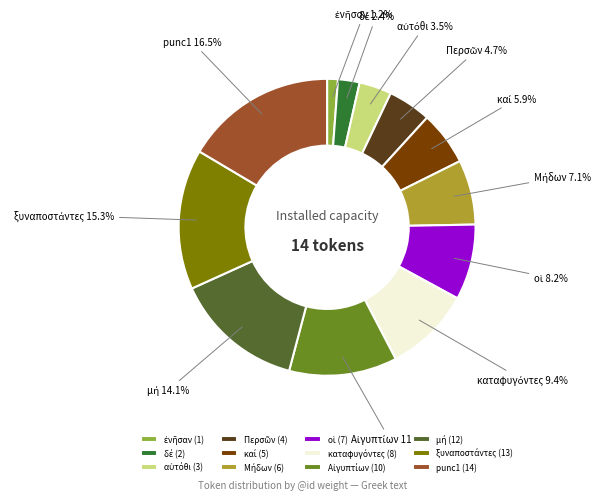

How much of the chart is everything except punc1?

83.5%